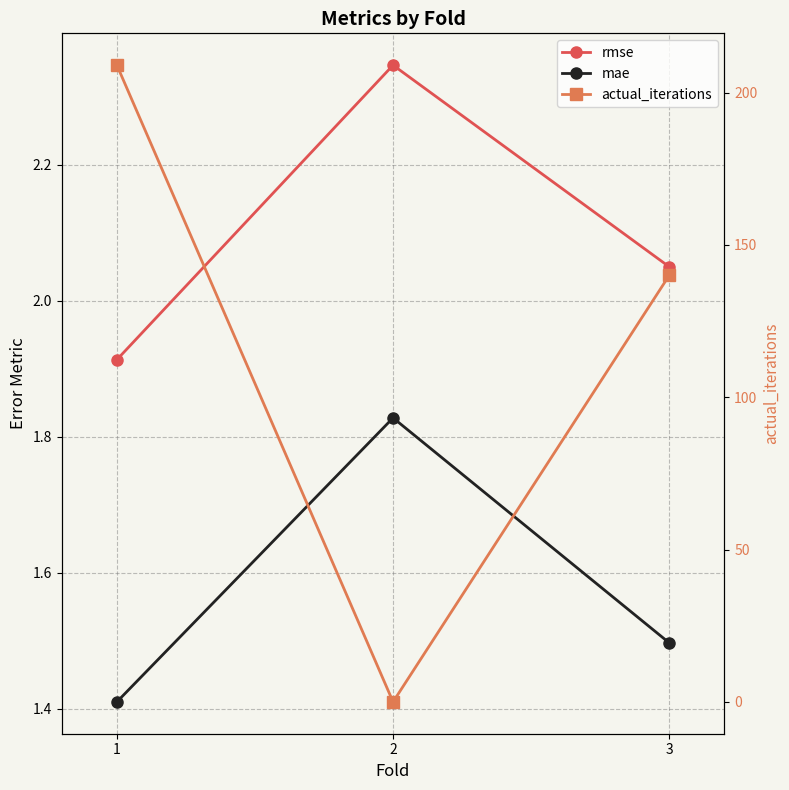

Reading left to right, transcribe all the data shown in this chart.

rmse: 1=1.9	2=2.3	3=2.0
mae: 1=1.4	2=1.8	3=1.5
actual_iterations: 1=209.0	2=0.0	3=140.0